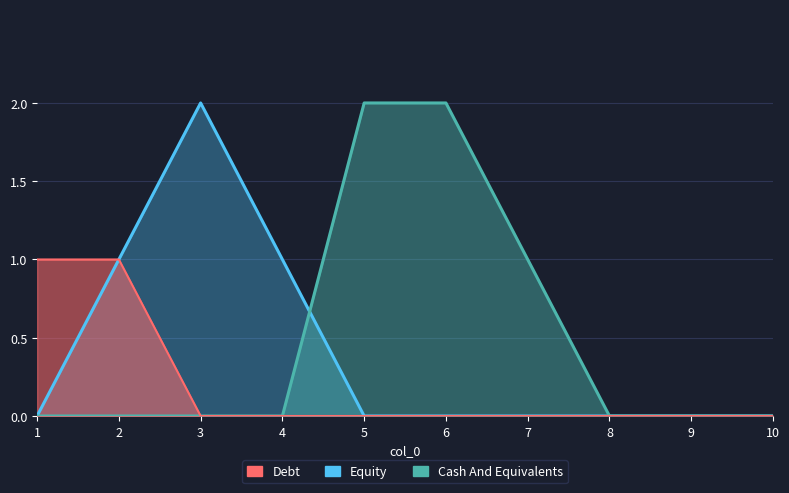

Is it true that 9 equals -1 at 10?

False